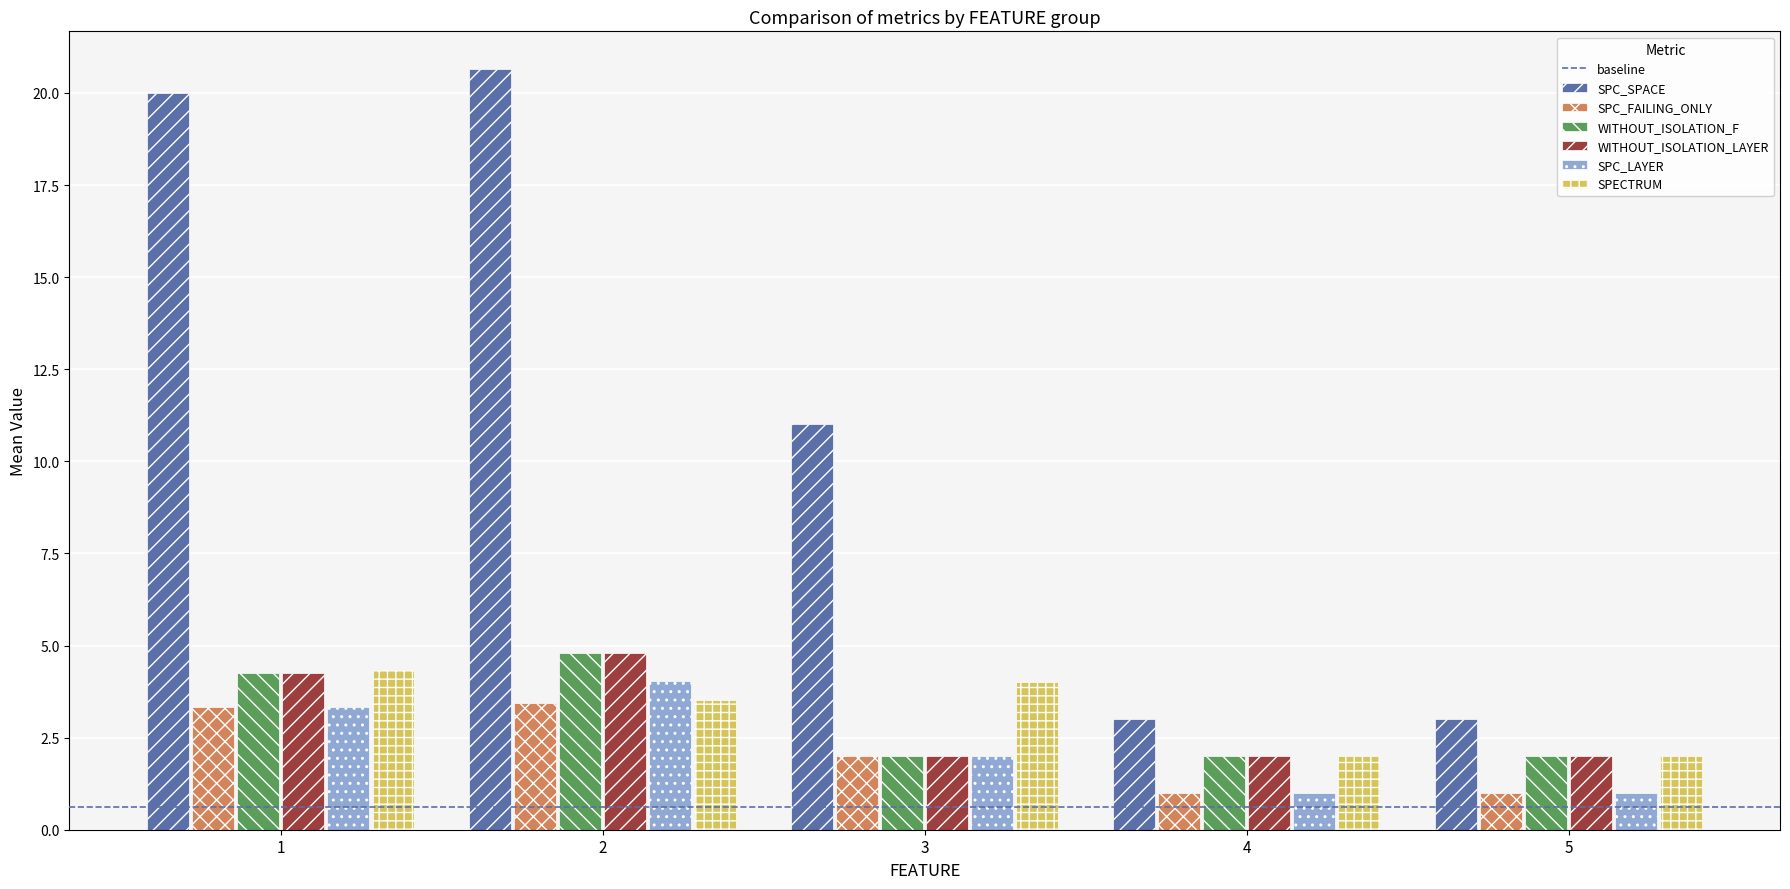

Which series has the largest range (max minus min)?

SPC_SPACE